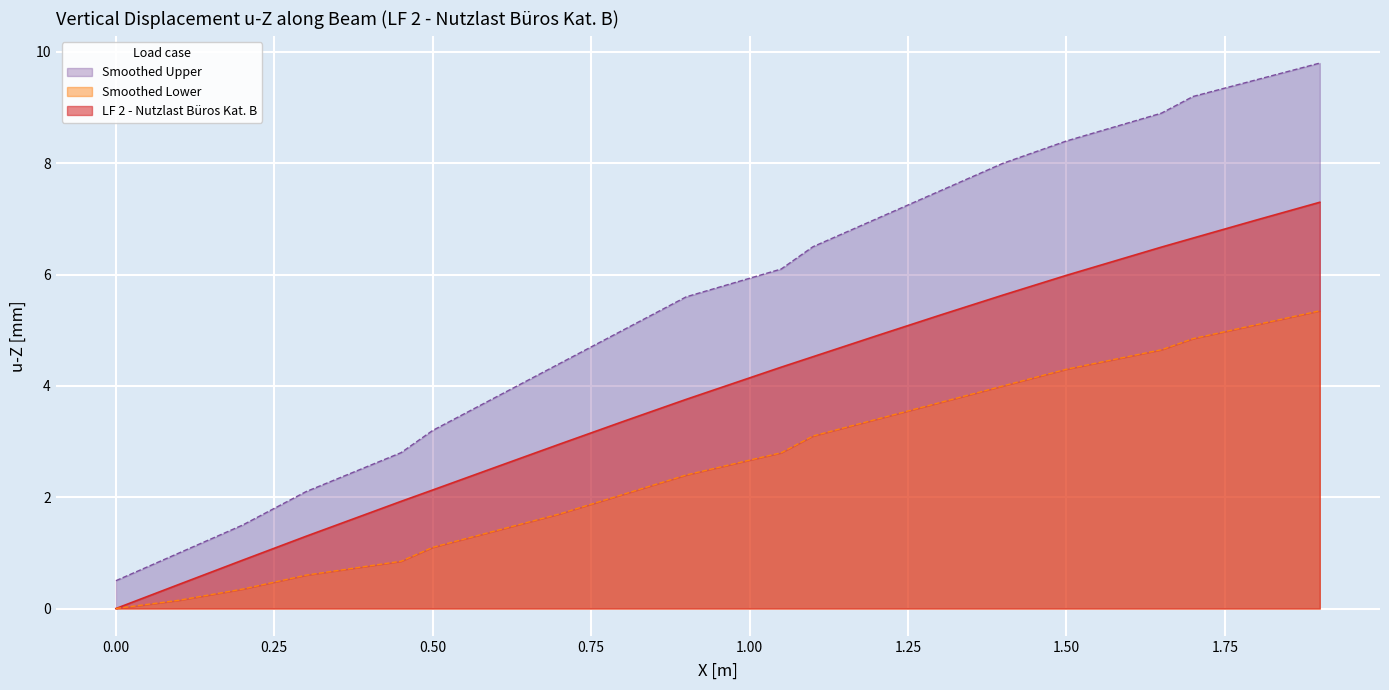

What is the average value of the LF 2 - Nutzlast Büros Kat. B series?

3.9